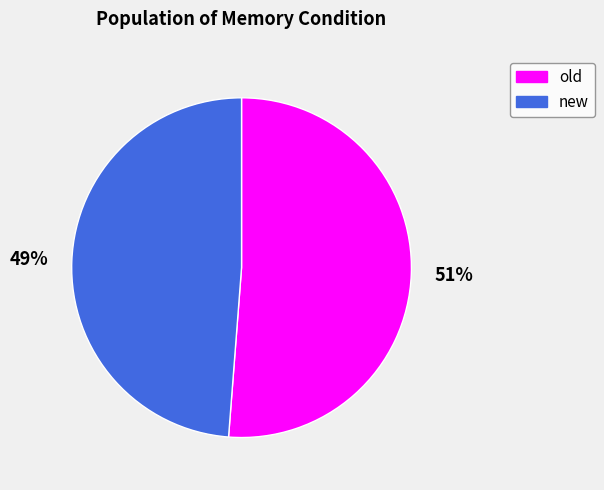

To the nearest percent, what is the average slice percentage?

50%